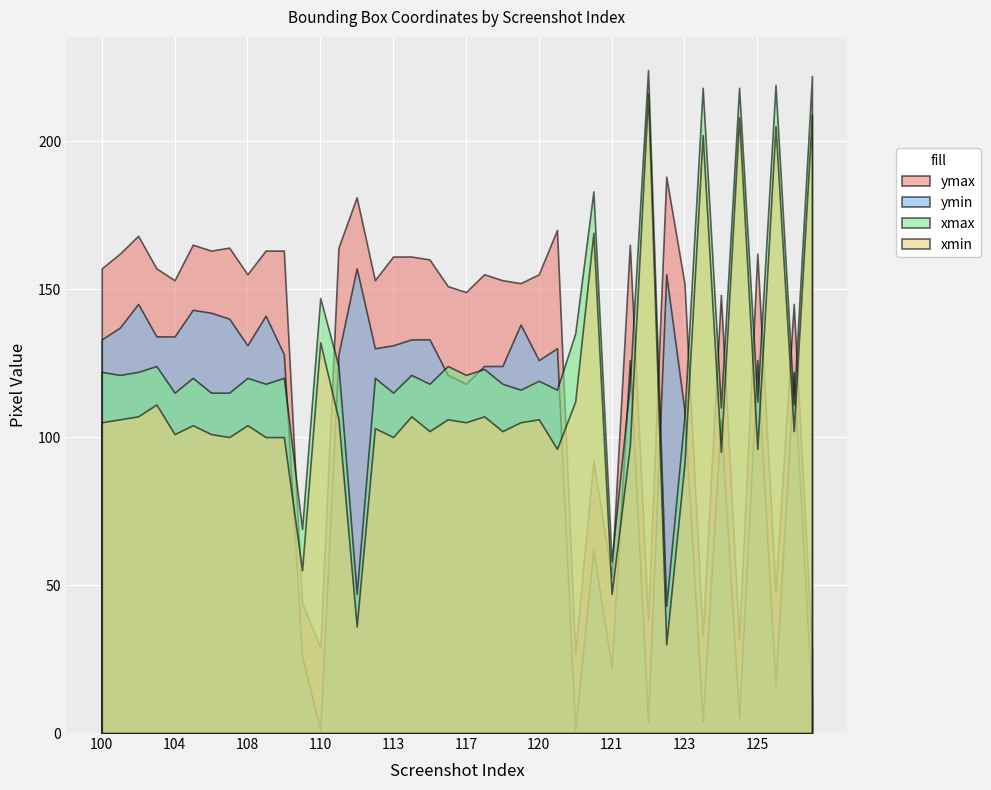

At how many categories does at least one series exceed 5?

40